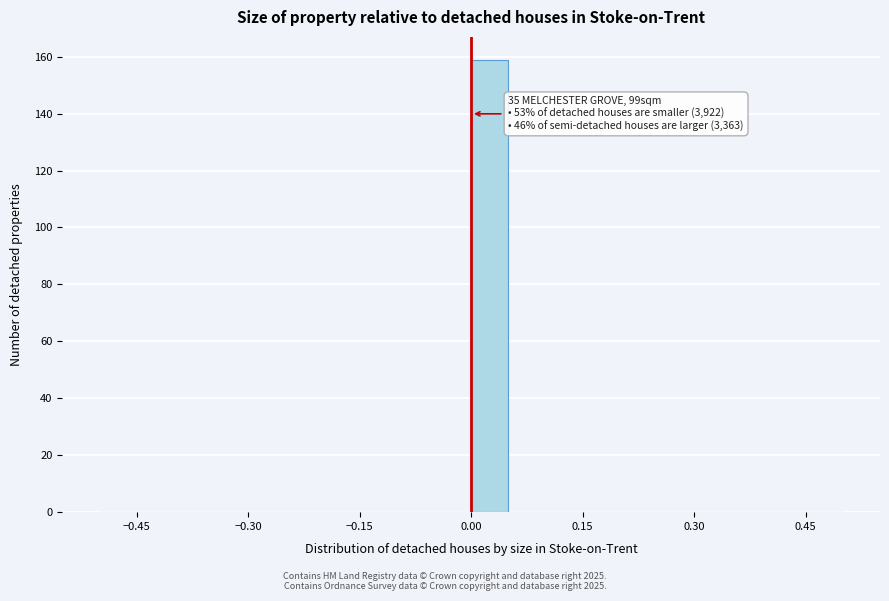

Around what value on the x-axis is the tallest bar? Give the approximate position of its centre, as read against the axis.

0.02